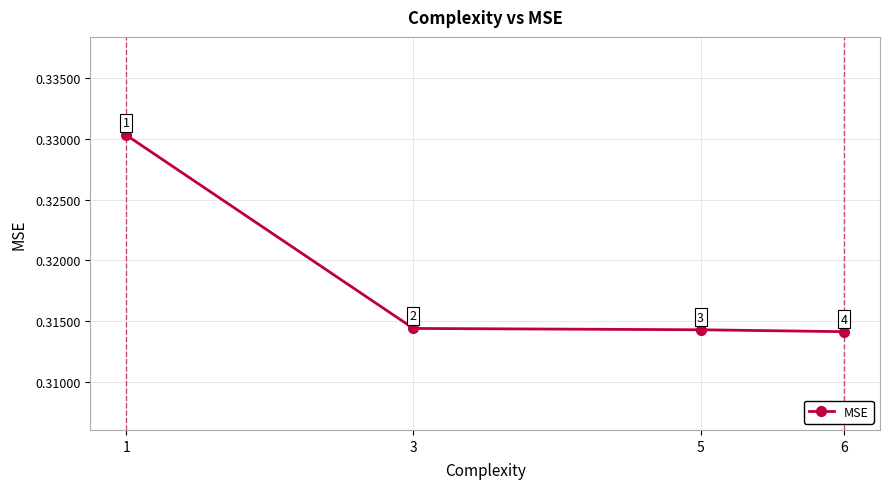

Between 1 and 3, which is larger?

1